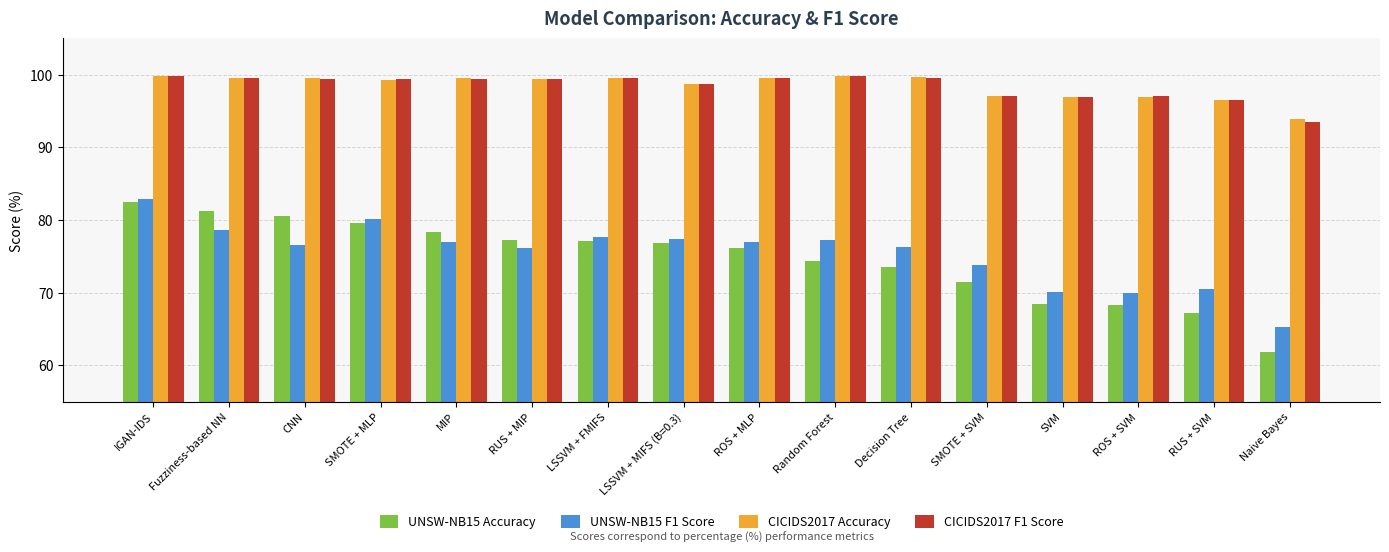

At which category is the sum across all series the highest?

IGAN-IDS